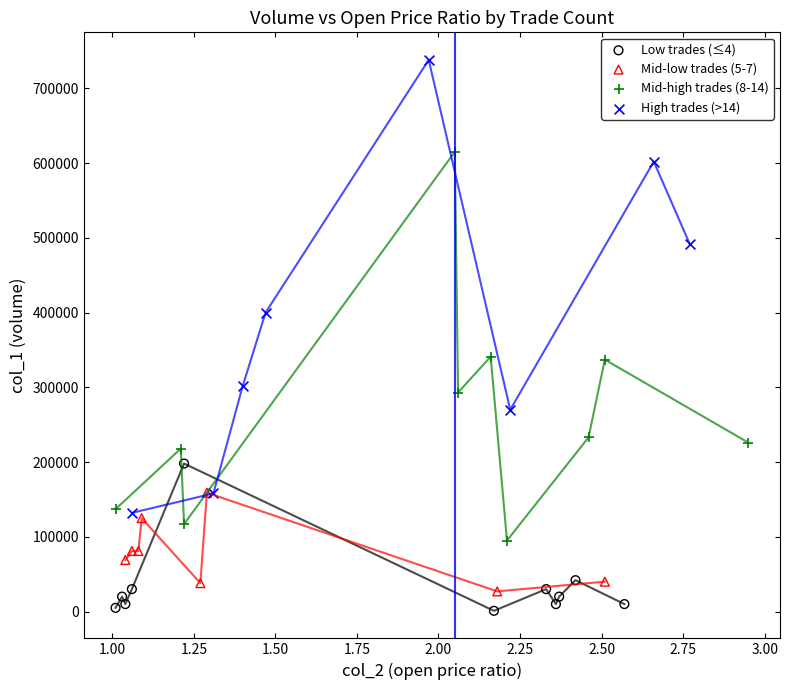

Which series has the largest Y range (max minus min)?

High trades (>14)